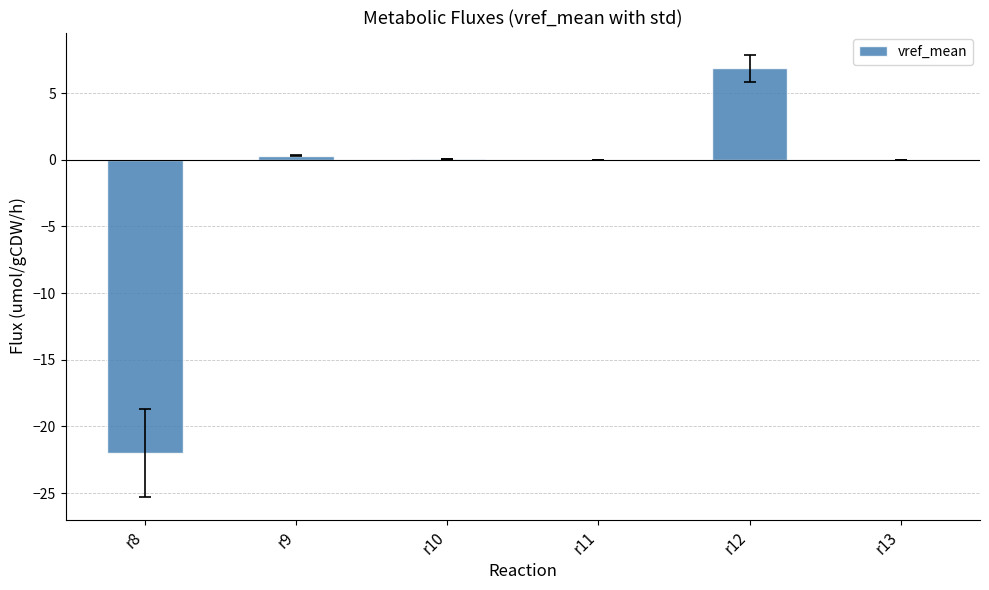

Does the chart contain stacked bars?

No